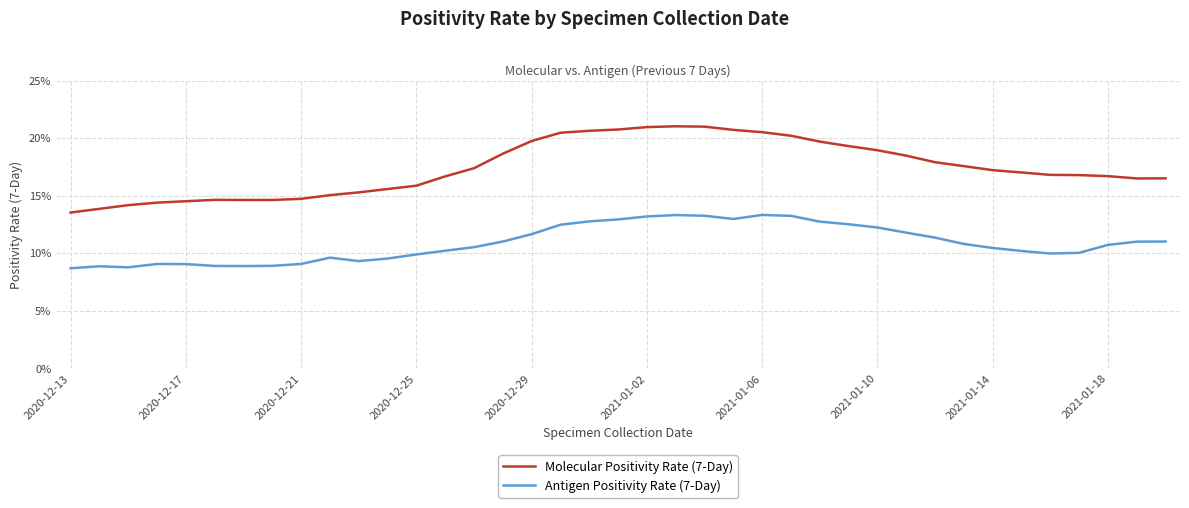

True or false: Molecular Positivity Rate (7-Day) and Antigen Positivity Rate (7-Day) intersect in this chart.

False